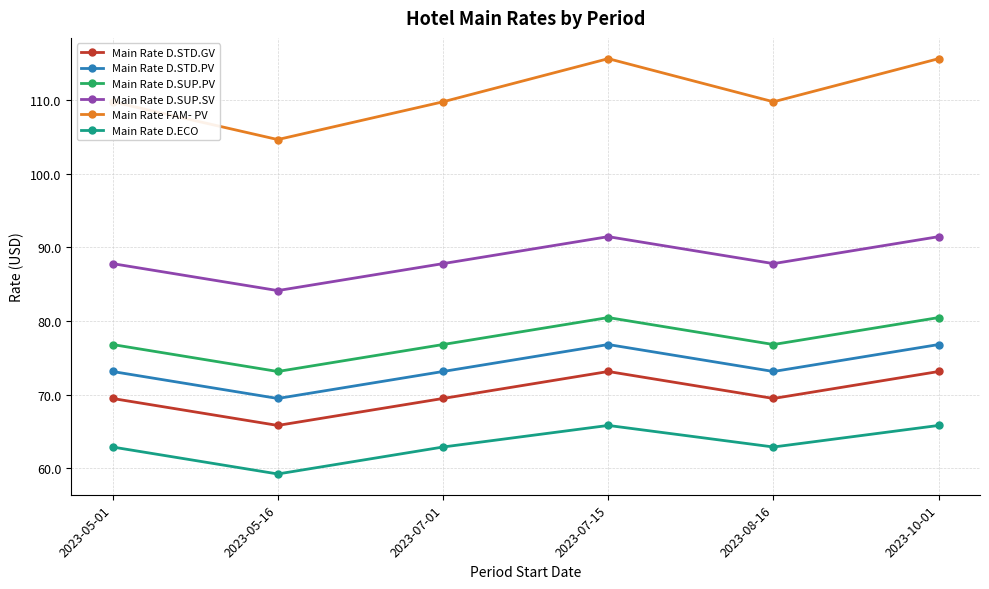

Rank the series at 2023-08-16 from lowest to highest value.

Main Rate D.ECO, Main Rate D.STD.GV, Main Rate D.STD.PV, Main Rate D.SUP.PV, Main Rate D.SUP.SV, Main Rate FAM- PV